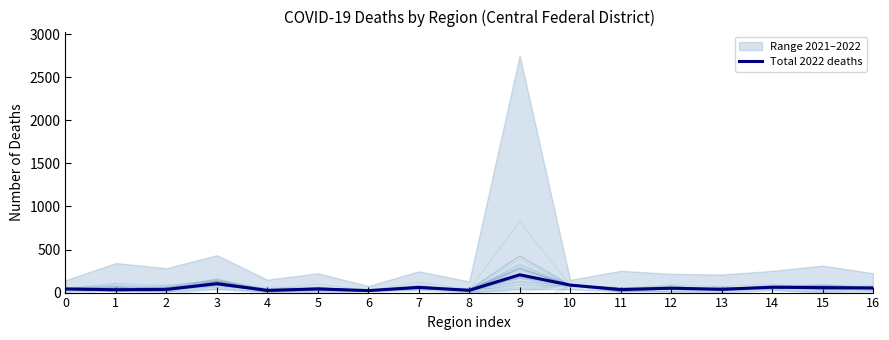

Reading left to right, list all the values displayed in this chart.

42	33	37	103	25	42	23	60	26	207	87	35	51	38	62	58	53